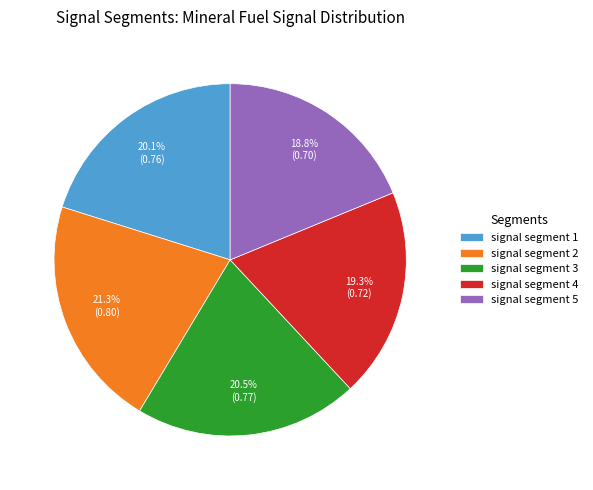

Is there a majority slice in this chart?

No